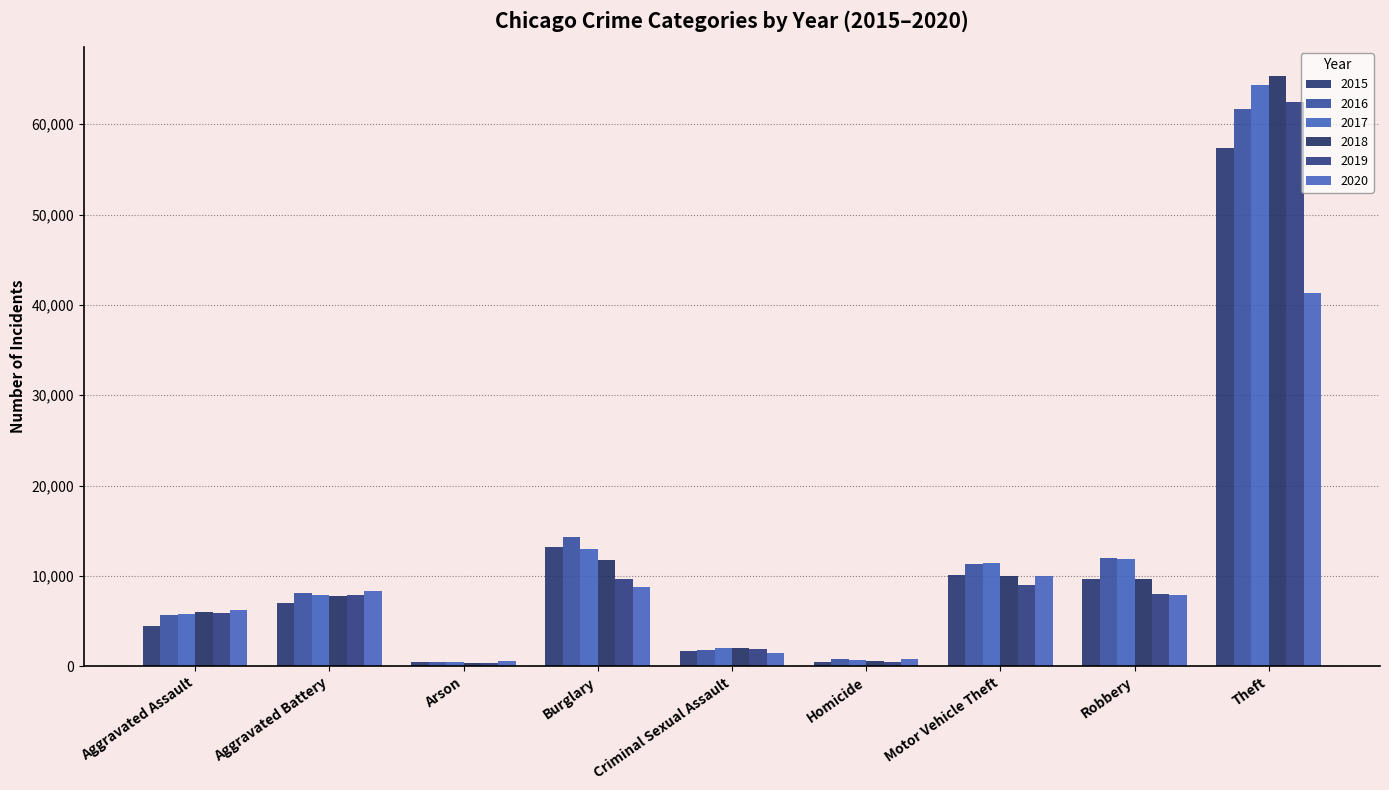

What is the average value of the 2018 series?

12604